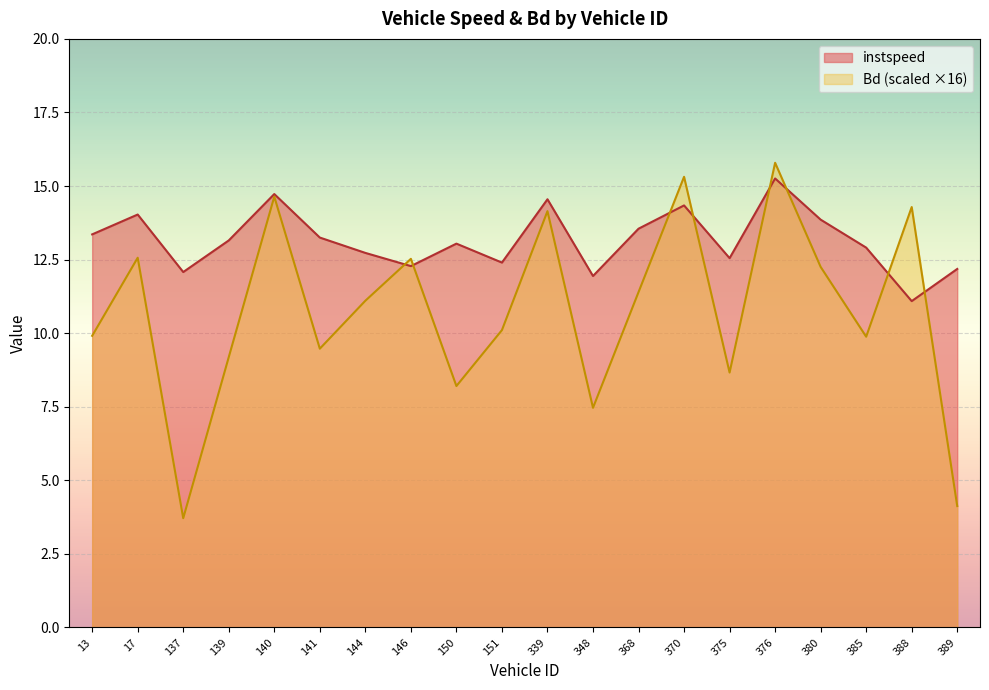

Which series has the largest total across all categories?

instspeed